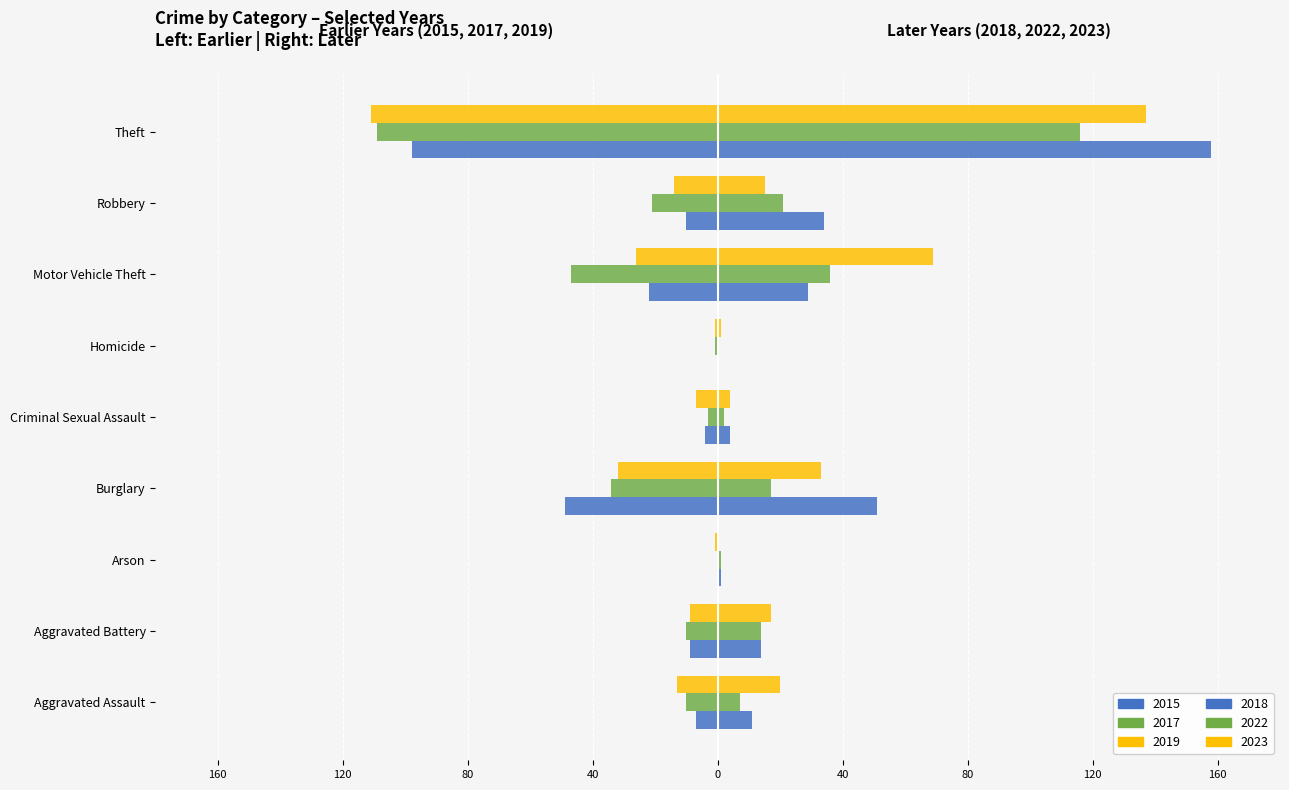

What is the sum of the 2022 values at Criminal Sexual Assault and Aggravated Assault?

9